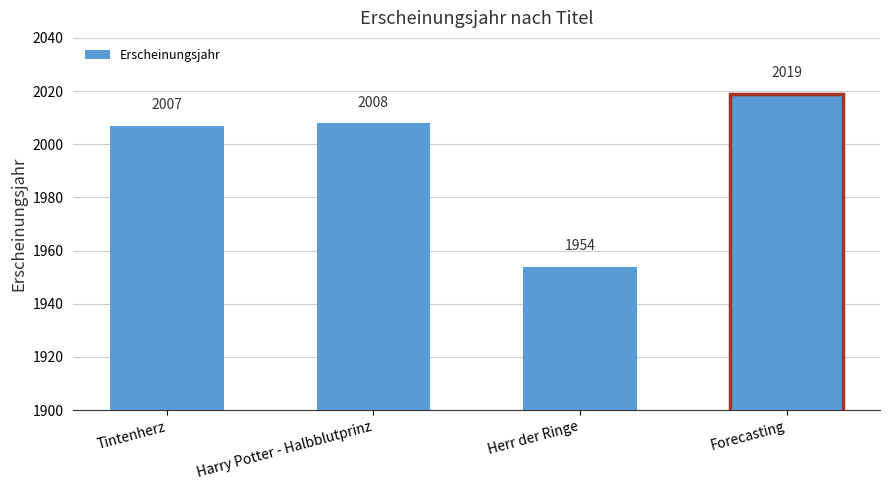

Which category has the highest value across all series?

Forecasting